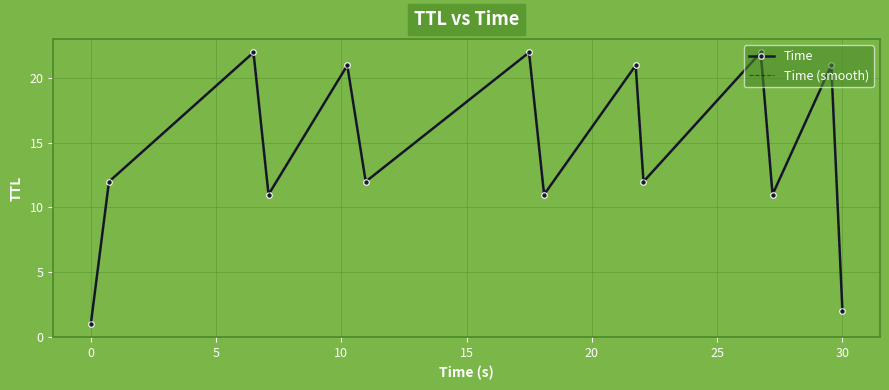

Which has a higher value, 22 or 11?

11